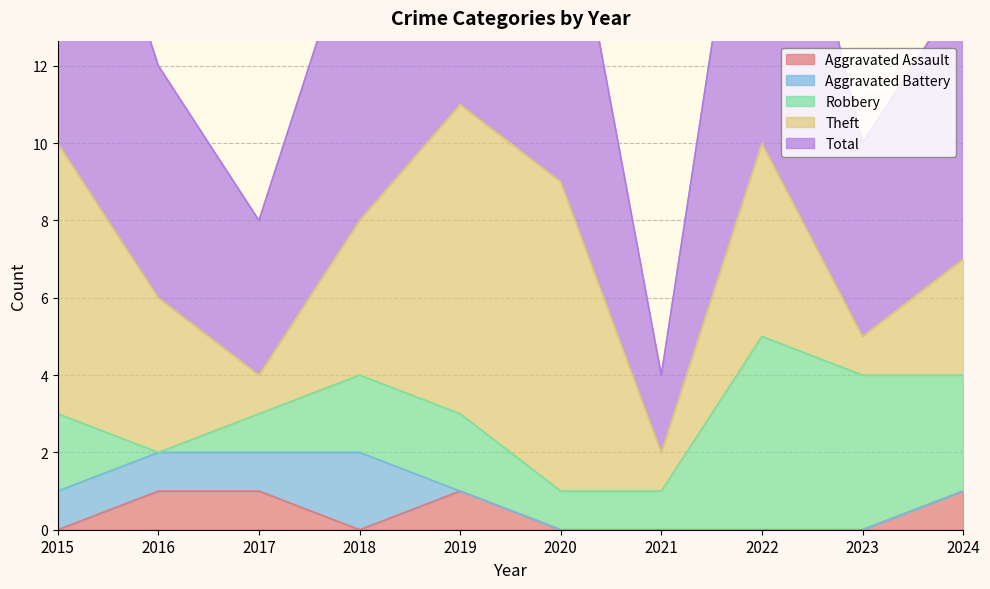

Is the value of Robbery at 2016 greater than the value of Aggravated Assault at 2023?

No